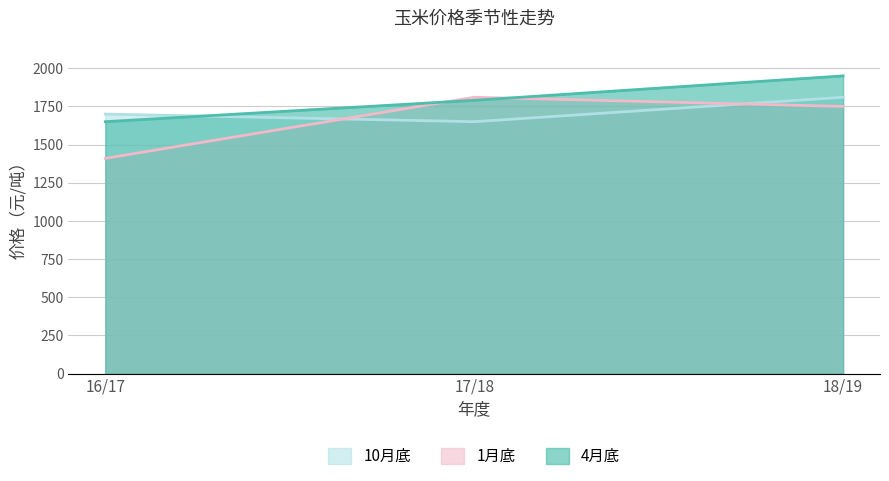

Which series changed the most between 16/17 and 17/18?

1月底